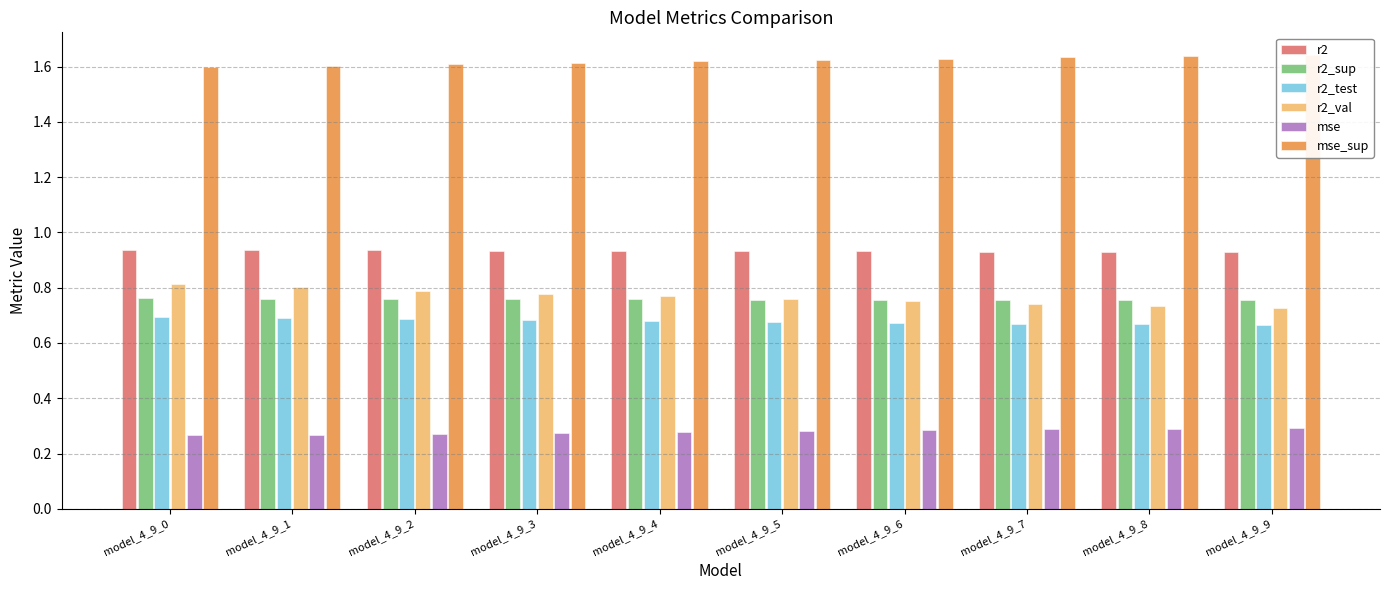

At how many categories does at least one series exceed 0?

10